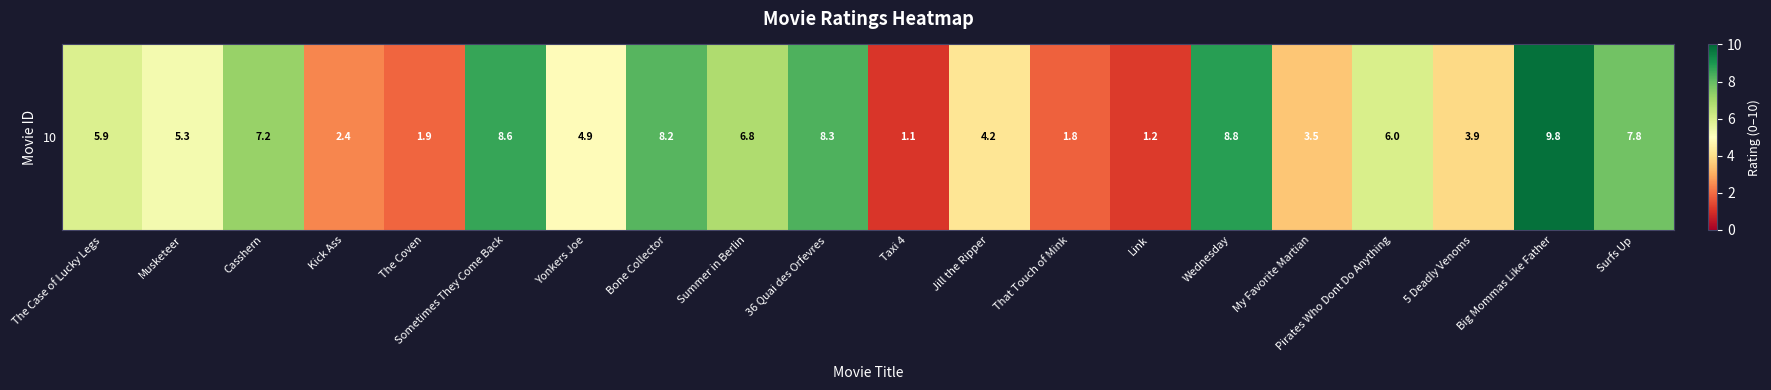

Reading left to right, list all the values displayed in this chart.

5.9	5.3	7.2	2.4	1.9	8.6	4.9	8.2	6.8	8.3	1.1	4.2	1.8	1.2	8.8	3.5	6.0	3.9	9.8	7.8